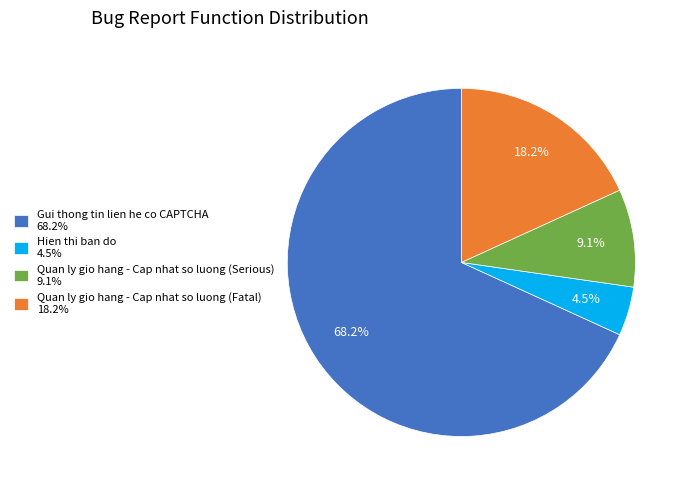

Approximately how many times larger is the value at Hien thi ban do 4.5% compared to Quan ly gio hang - Cap nhat so luong (Serious) 9.1%?

0.5